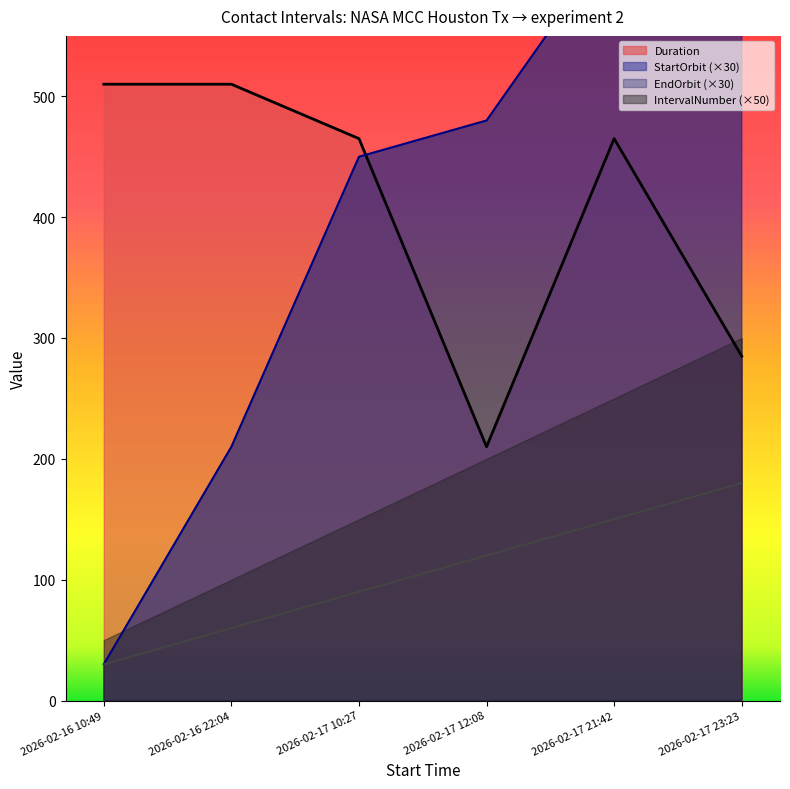

After their last crossing, which series has the higher values: StartOrbit or Duration?

StartOrbit